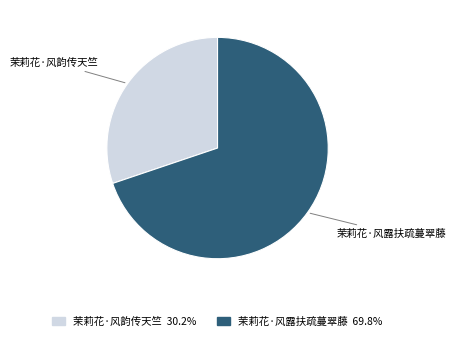

Rank the categories by value from highest to lowest.

茉莉花·风露扶疏蔓翠藤, 茉莉花·风韵传天竺